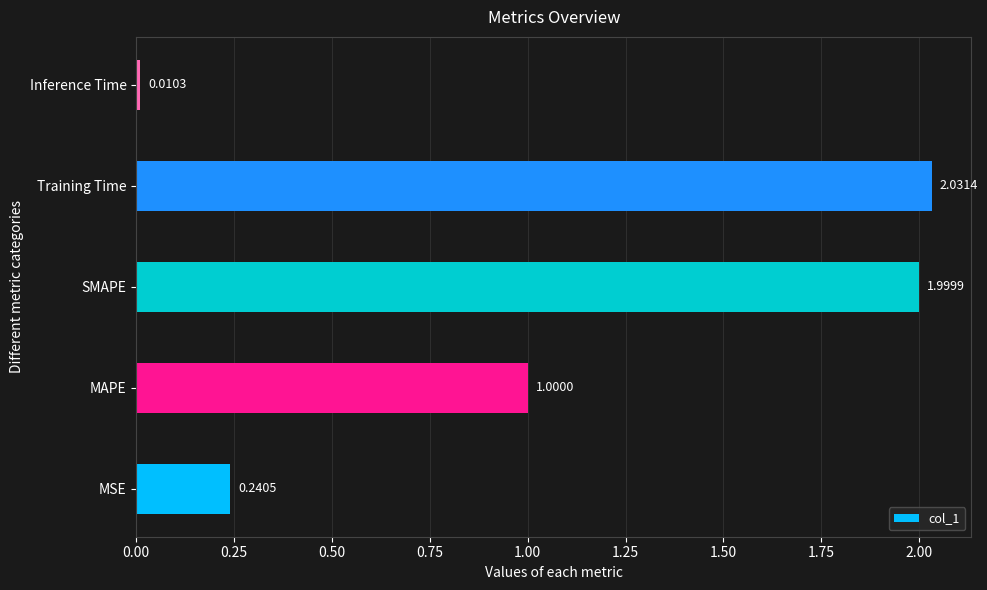

List the labels in order of value, largest first.

Training Time, SMAPE, MAPE, MSE, Inference Time